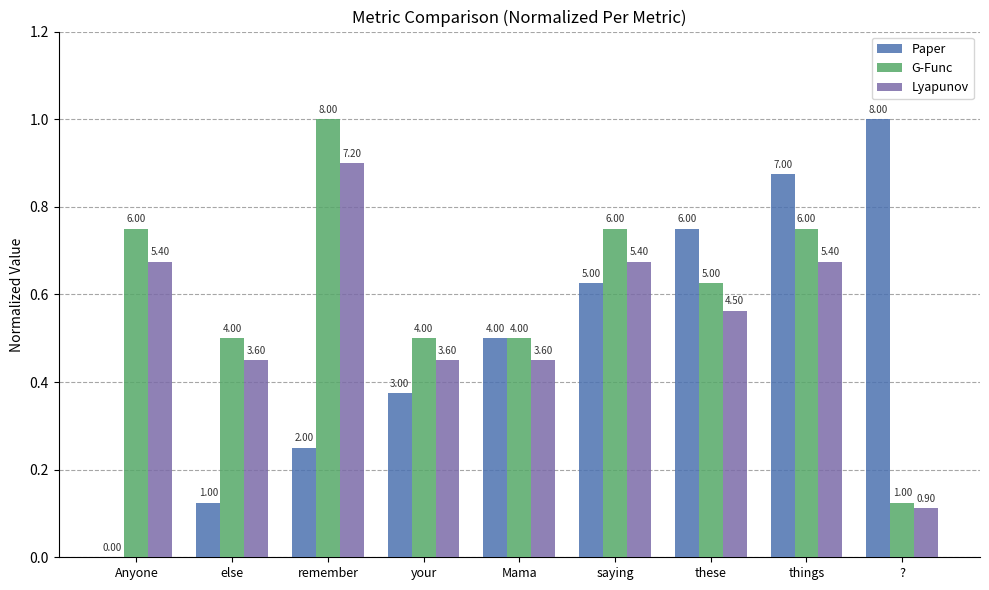

What are all the series names shown in the legend?

Paper, G-Func, Lyapunov